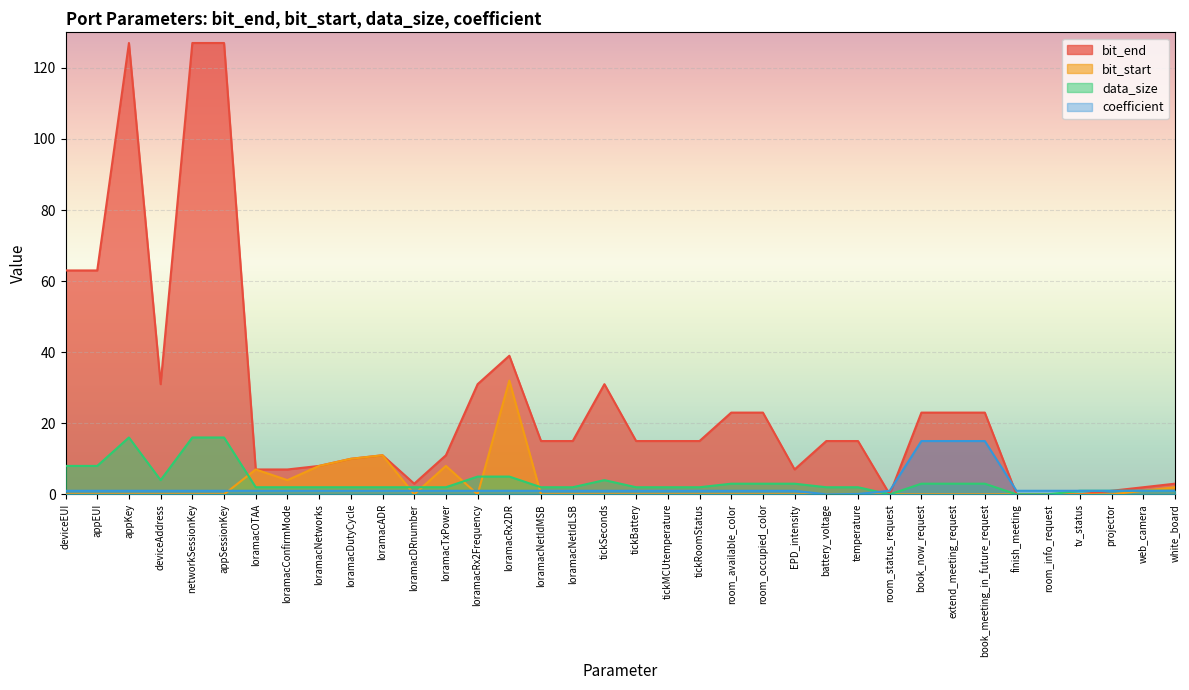

Is the value of bit_start at room_info_request greater than the value of bit_end at tickMCUtemperature?

No